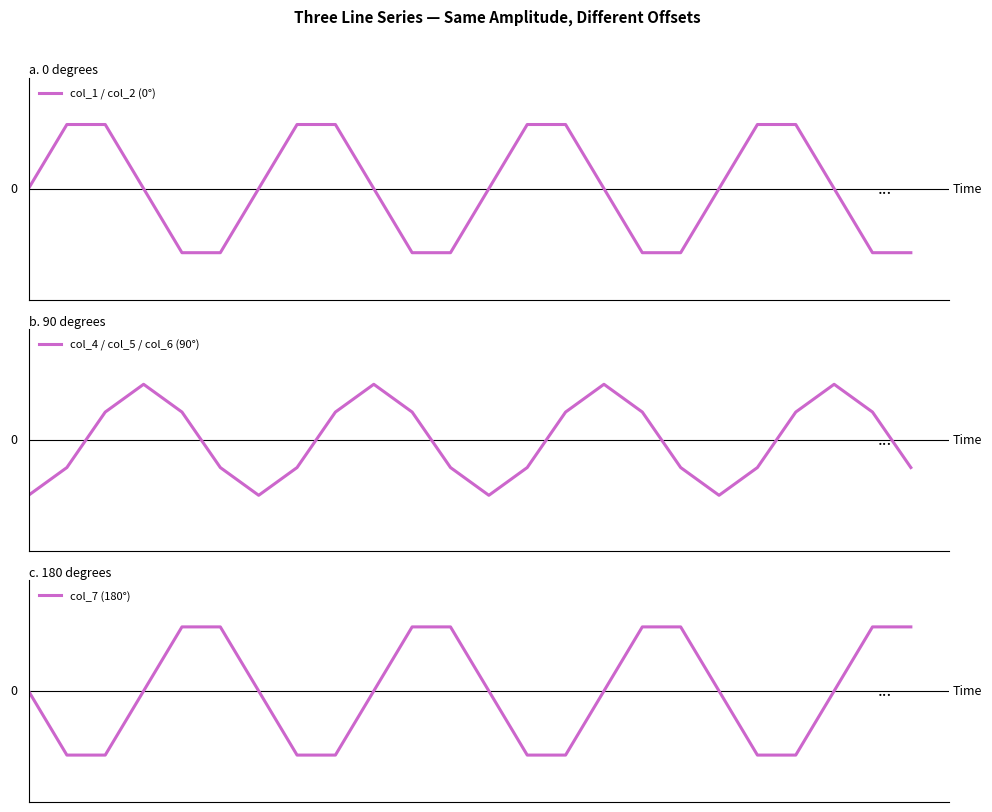

What is the value of the col_7 (180°) point at the 12th from the left?

1.7